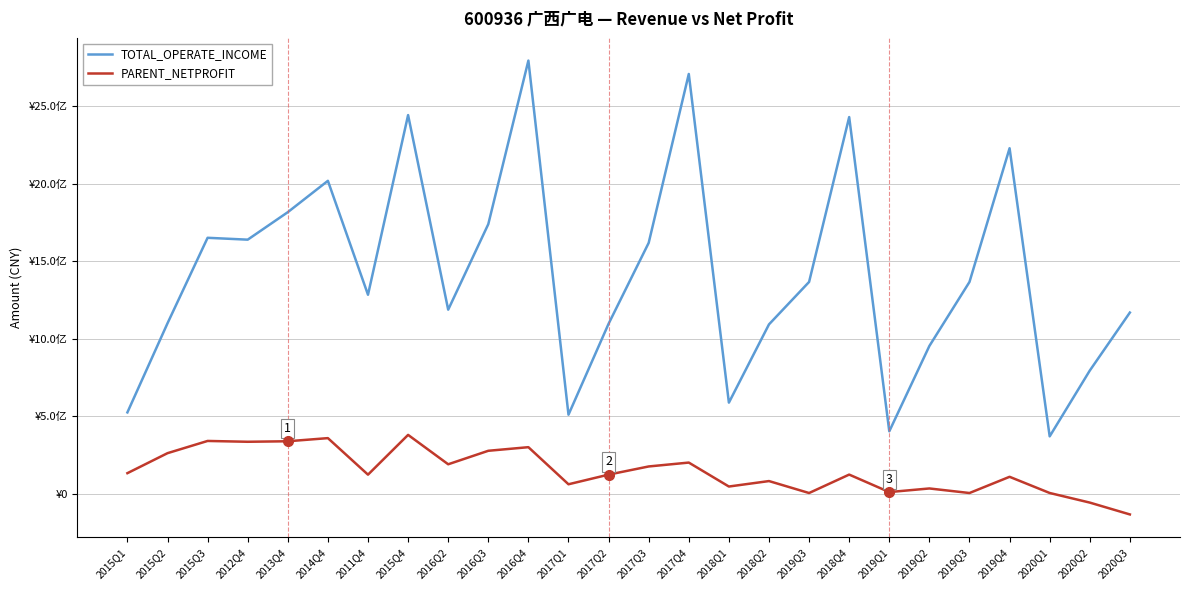

What is the difference between the highest and lowest values at 2019Q3?

1361743068.2